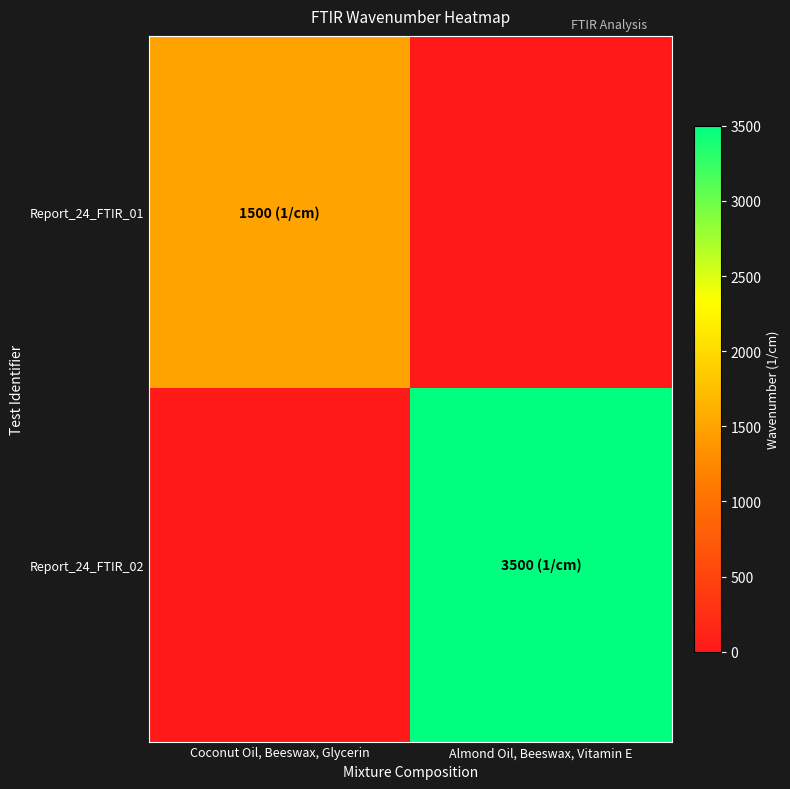

How many values in Report_24_FTIR_01 are above zero?

1